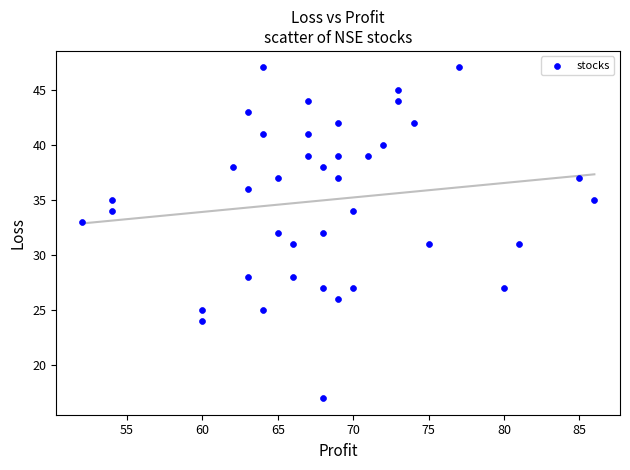

What is the range of Y values (max minus min)?

30